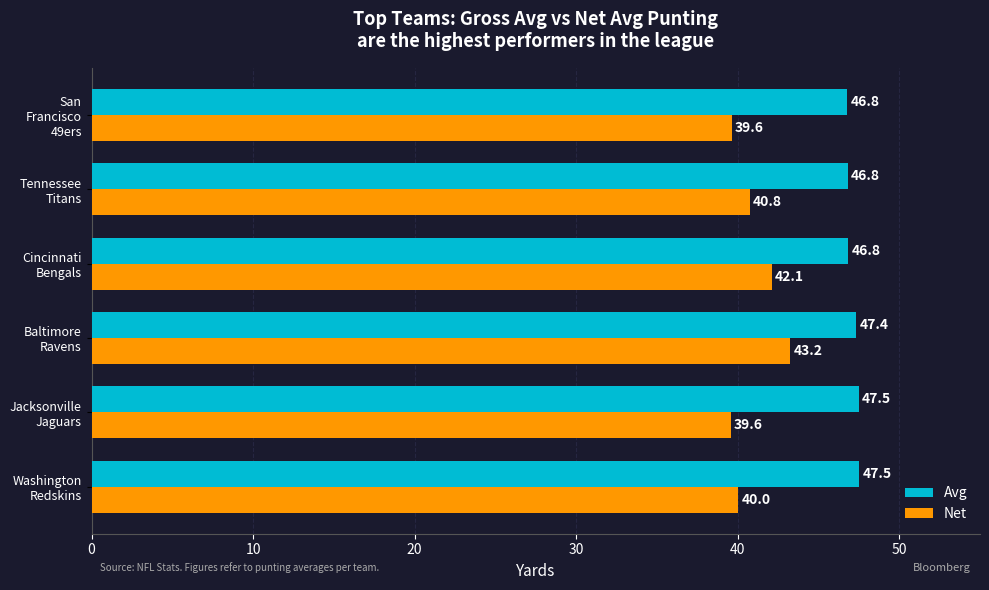

Which series has the largest total across all categories?

Avg